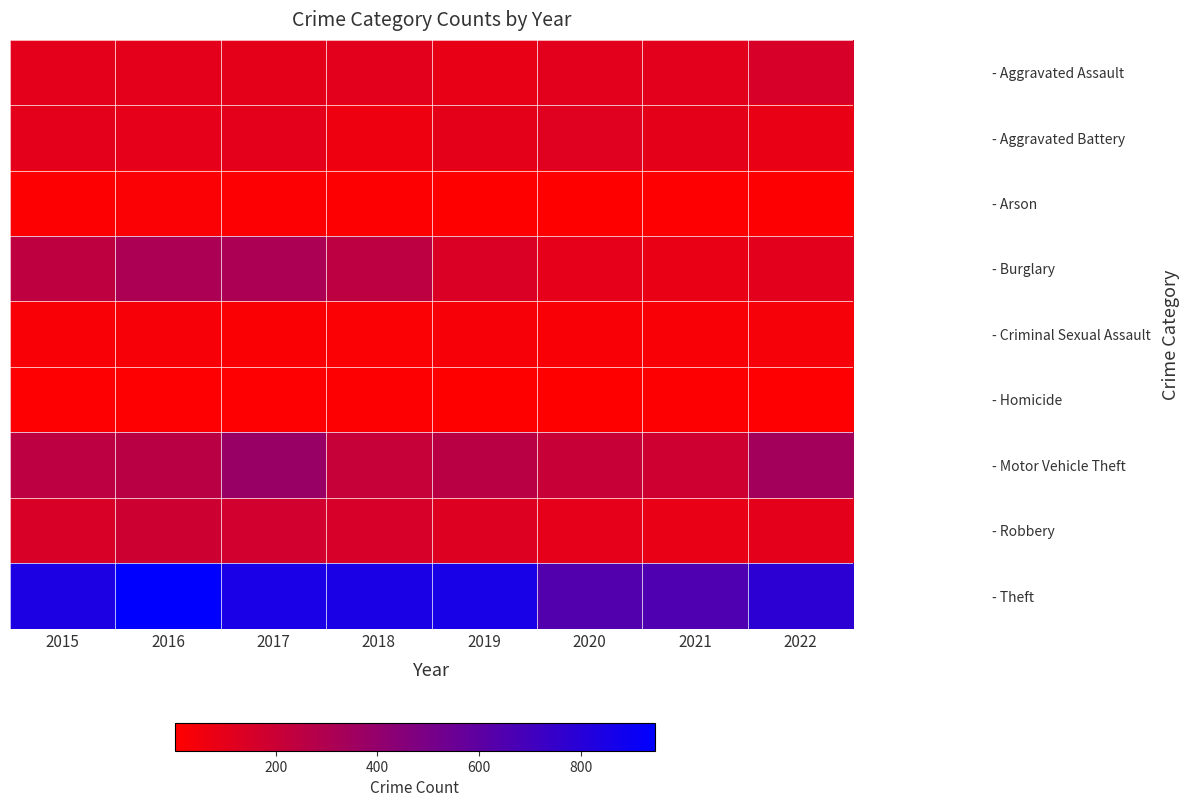

Reading left to right, list all the values displayed in this chart.

- Aggravated Assault: 2015=103	2016=104	2017=101	2018=111	2019=88	2020=110	2021=110	2022=150
- Aggravated Battery: 2015=105	2016=96	2017=103	2018=64	2019=101	2020=118	2021=98	2022=81
- Arson: 2015=12	2016=20	2017=14	2018=11	2019=5	2020=4	2021=6	2022=11
- Burglary: 2015=243	2016=314	2017=315	2018=249	2019=139	2020=95	2021=83	2022=111
- Criminal Sexual Assault: 2015=26	2016=29	2017=21	2018=20	2019=34	2020=27	2021=25	2022=38
- Homicide: 2015=9	2016=7	2017=8	2018=10	2019=4	2020=2	2021=13	2022=9
- Motor Vehicle Theft: 2015=247	2016=258	2017=379	2018=215	2019=258	2020=210	2021=185	2022=342
- Robbery: 2015=148	2016=187	2017=173	2018=150	2019=124	2020=95	2021=84	2022=102
- Theft: 2015=841	2016=946	2017=853	2018=848	2019=854	2020=642	2021=654	2022=782